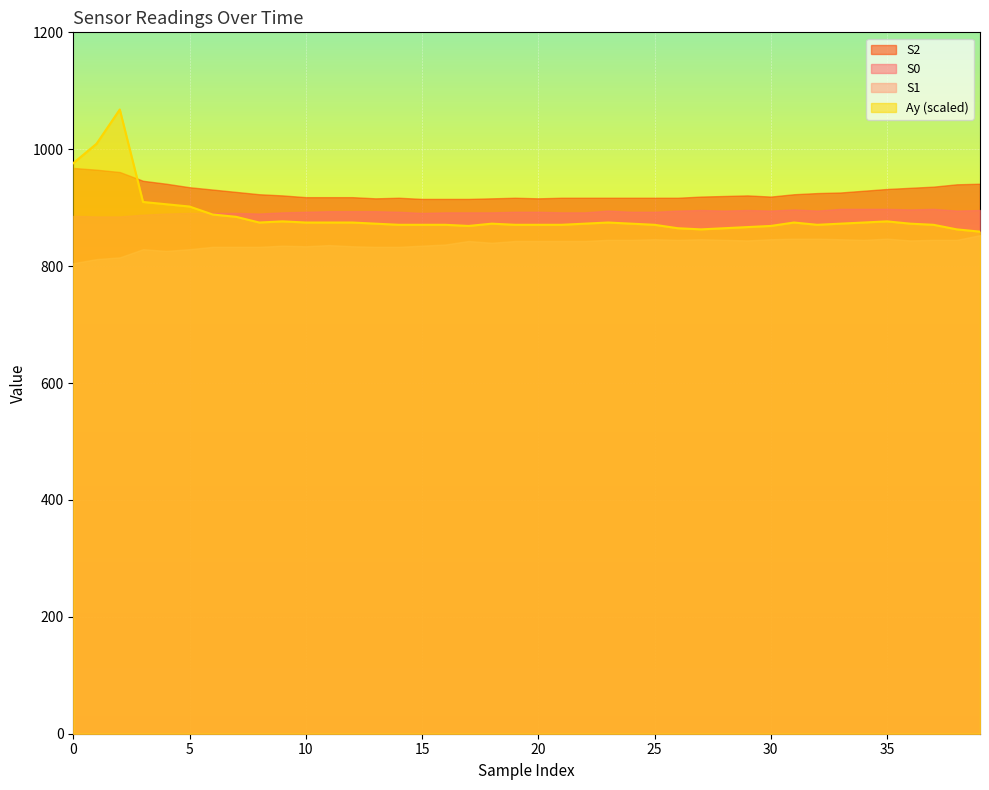

True or false: S1 and S2 cross at least once.

False